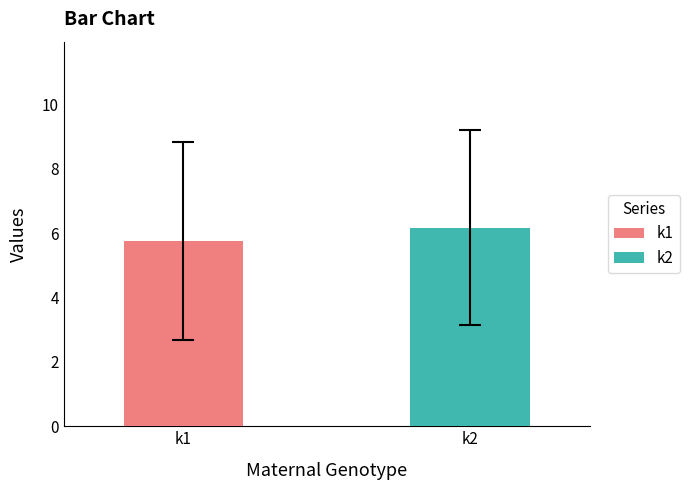

What is the greatest value displayed?

6.2